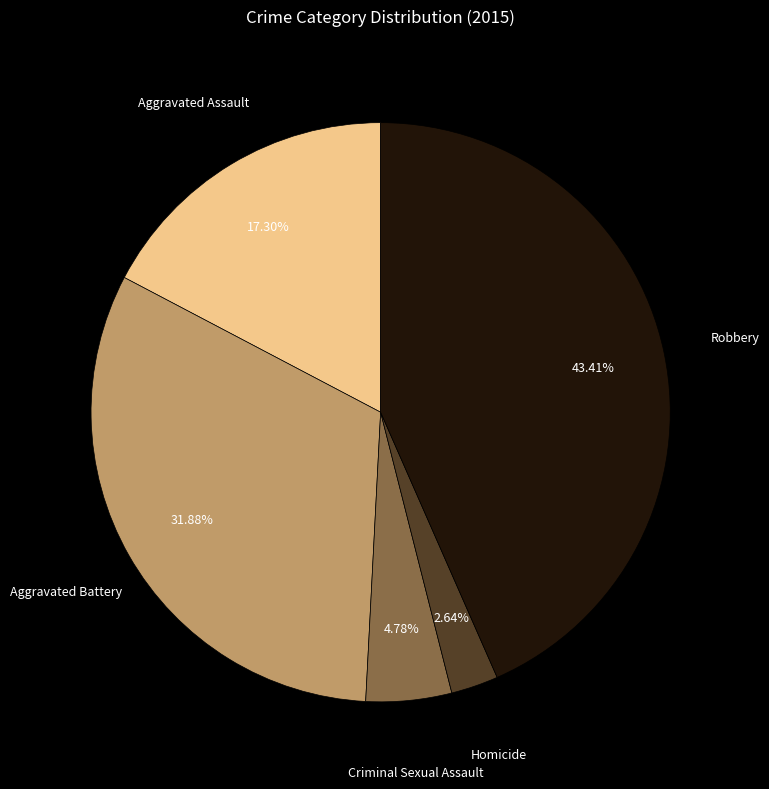

How many segments does this pie chart have?

5